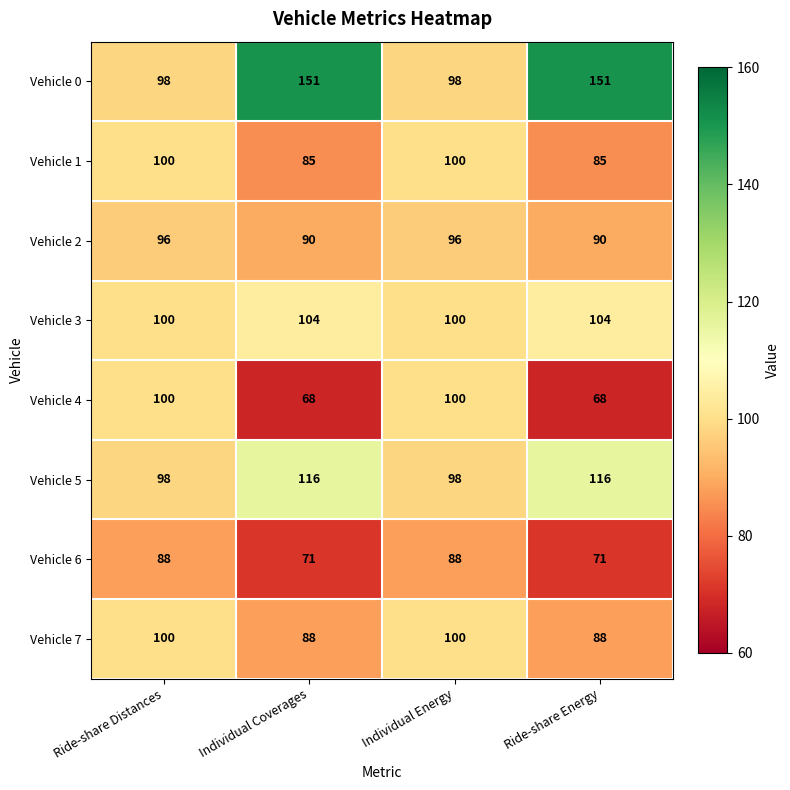

What is the average value of the Vehicle 4 series?

84